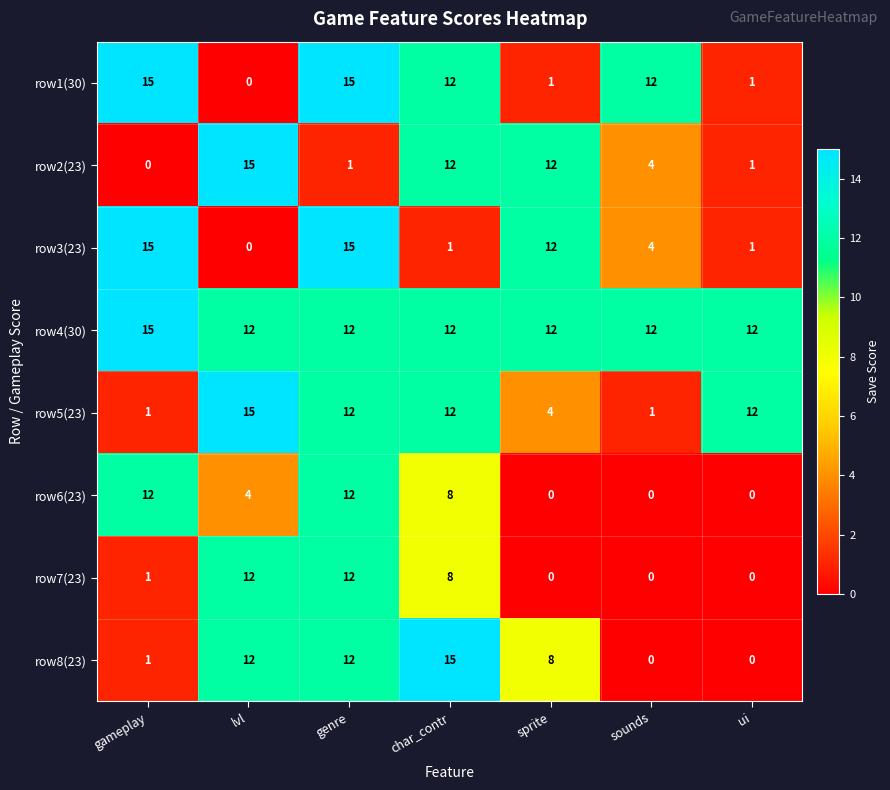

What is the total value across all series at sprite?

49